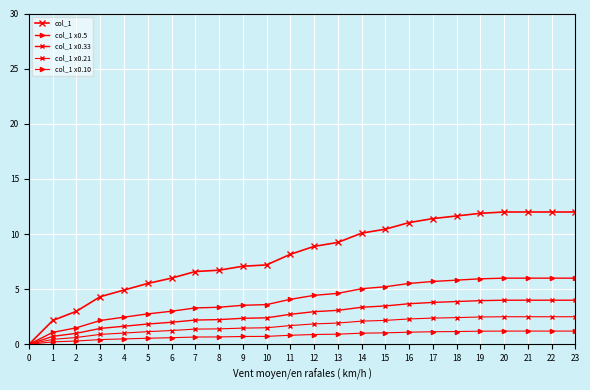

Is it true that col_1 equals 7.2 at 10?

True